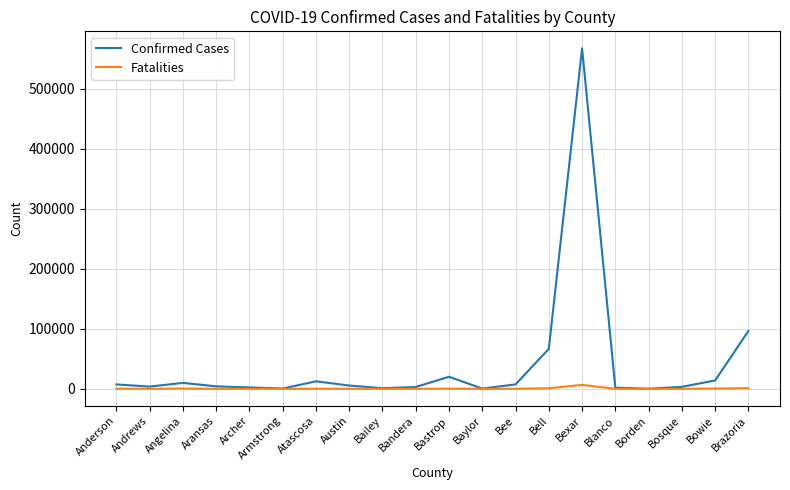

True or false: Confirmed Cases has a value of 66593 at Bell.

True